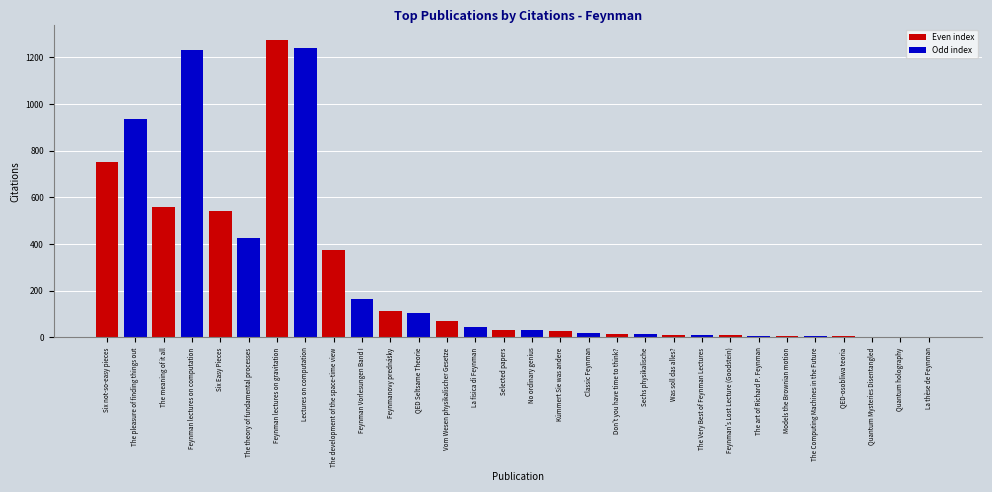

How many categories are shown in the chart?

30